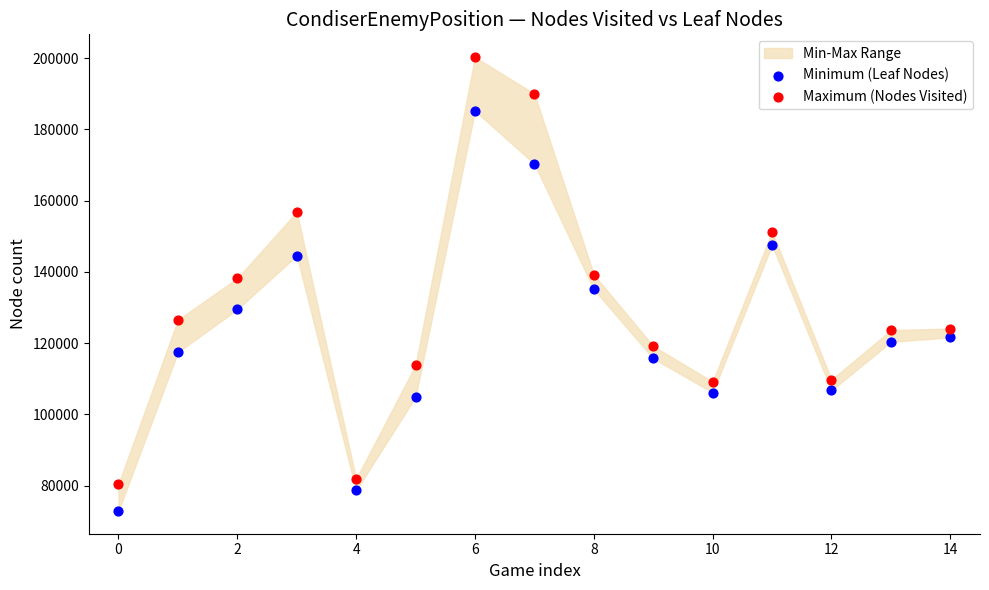

Which series reaches the maximum Y coordinate?

Maximum (Nodes Visited)